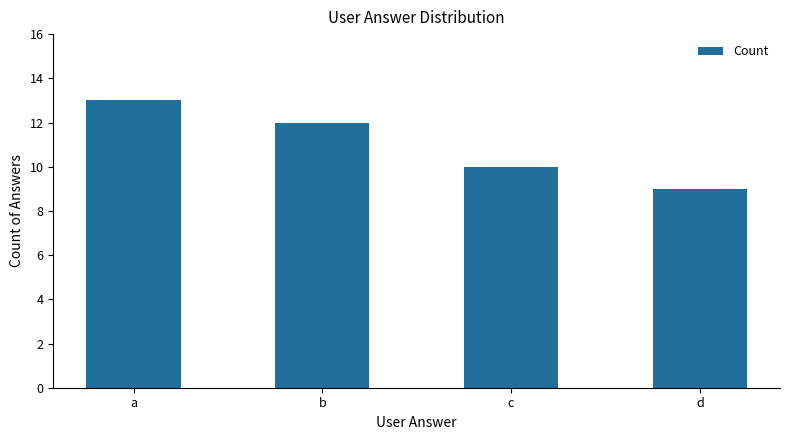

At which category does the chart reach its minimum across all series?

d